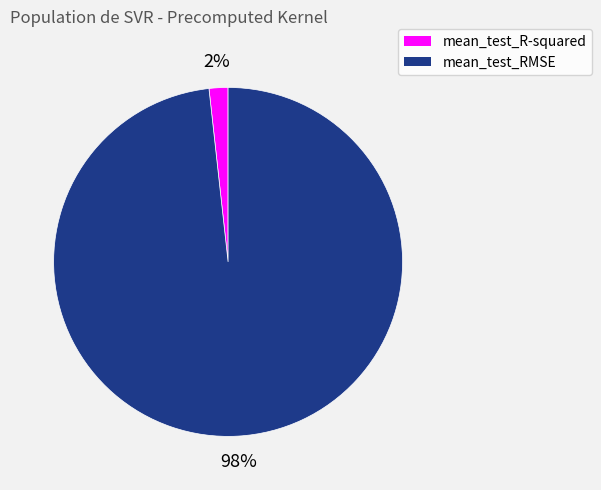

Do mean_test_R-squared and mean_test_RMSE together represent more than half of the pie?

Yes